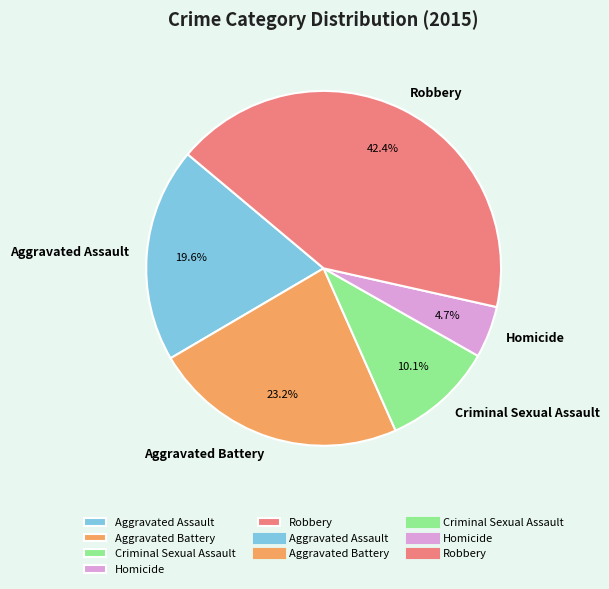

To the nearest percent, what portion does Robbery represent?

42%